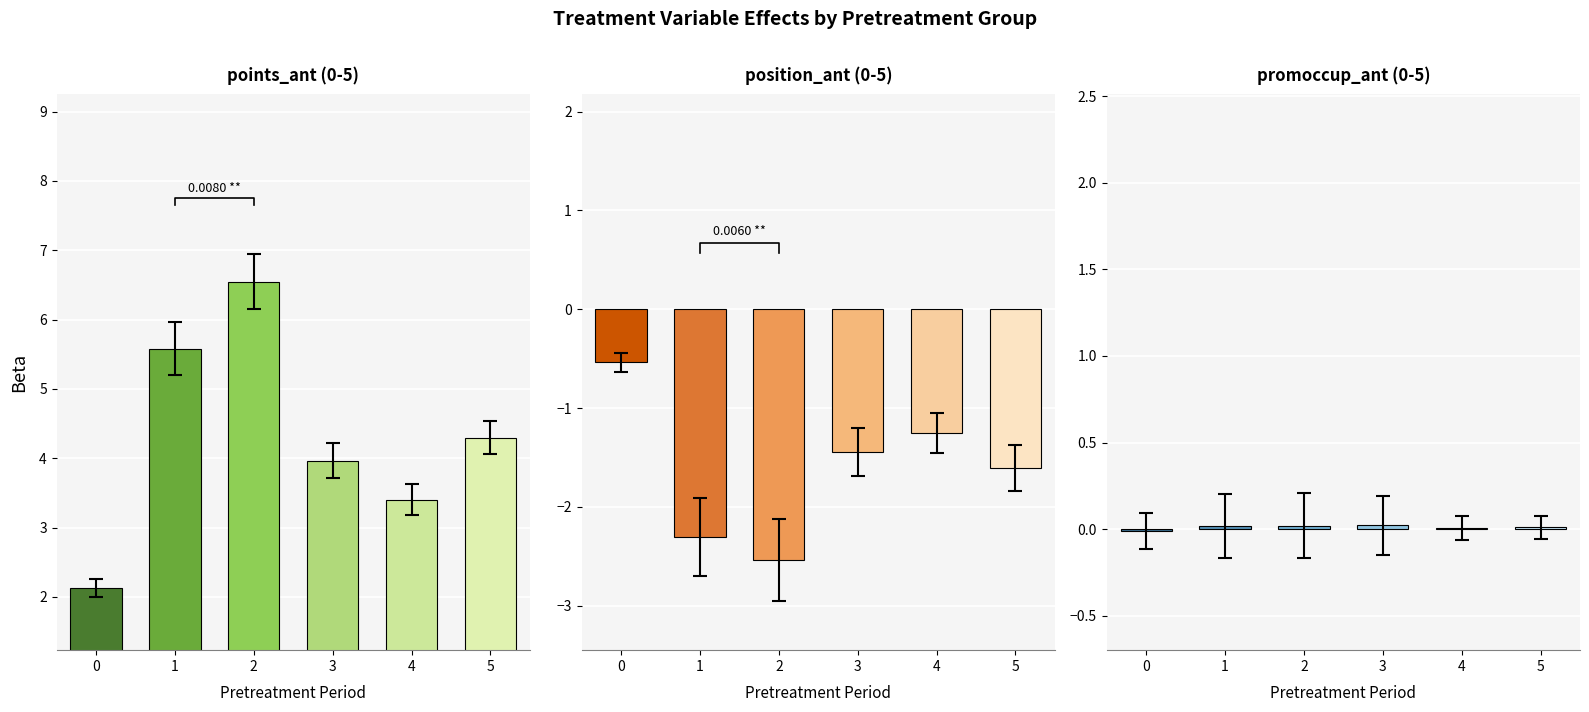

What position from the right is points_ant_5?

13